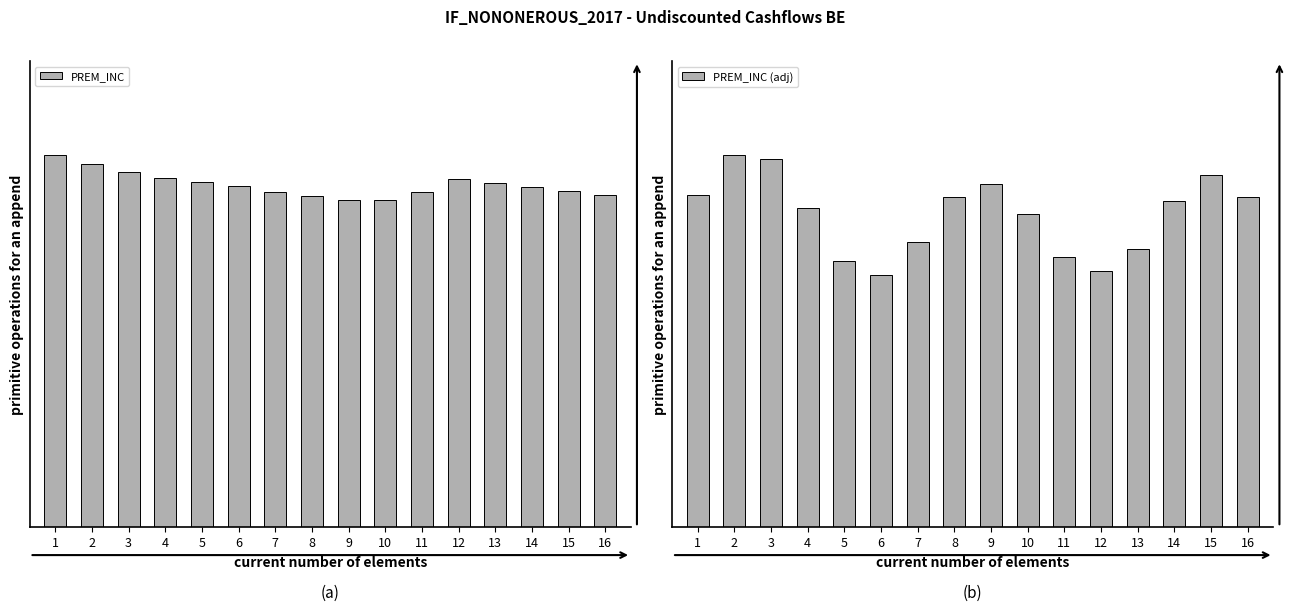

Between 3 and 1, which is larger?

1